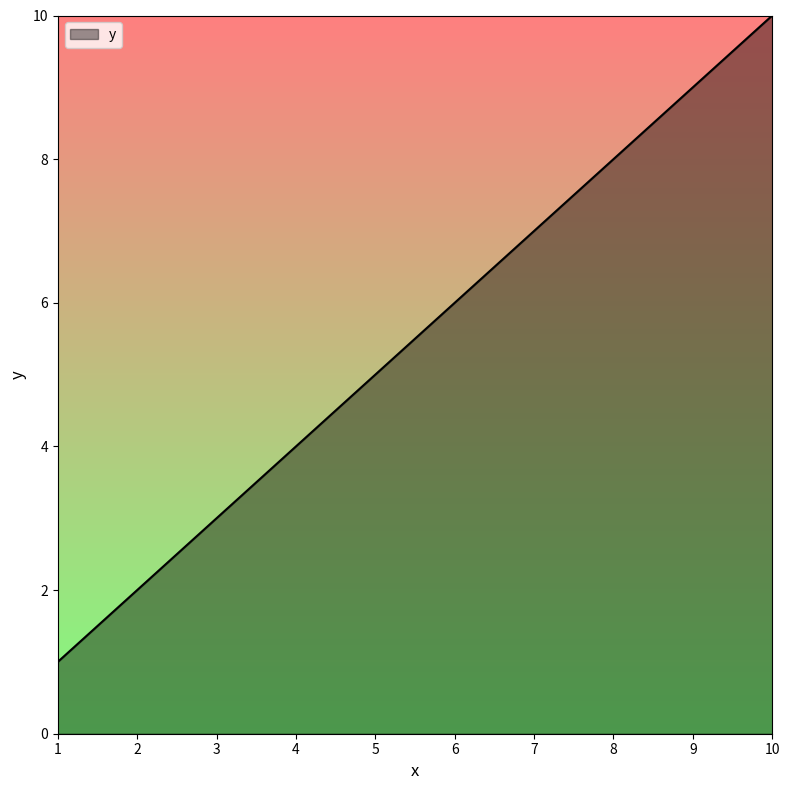

True or false: there are more than 1 points higher than both neighbors.

False